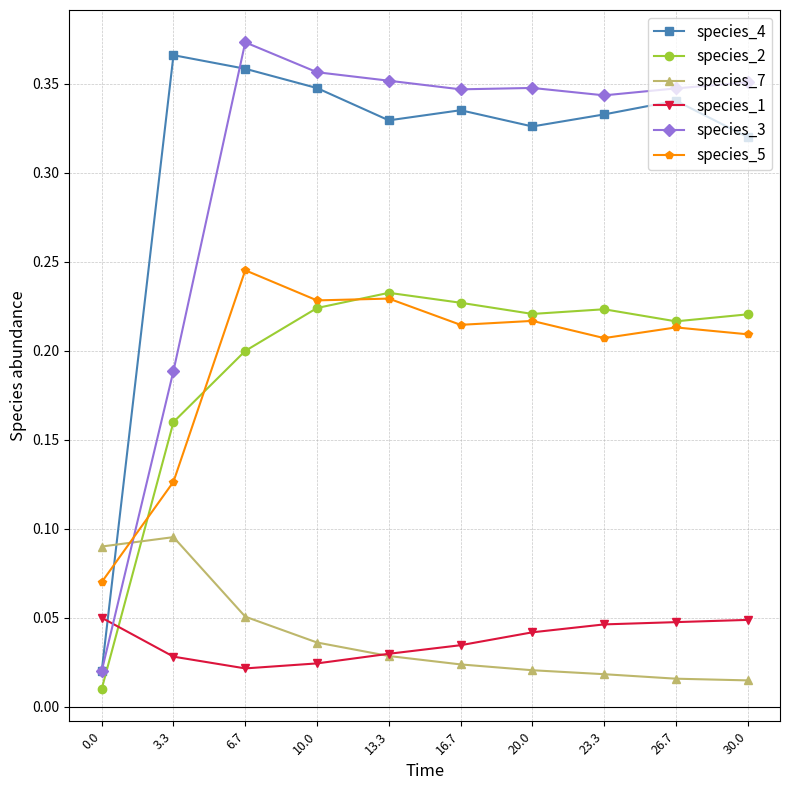

After their last crossing, which series has the higher values: species_5 or species_4?

species_4